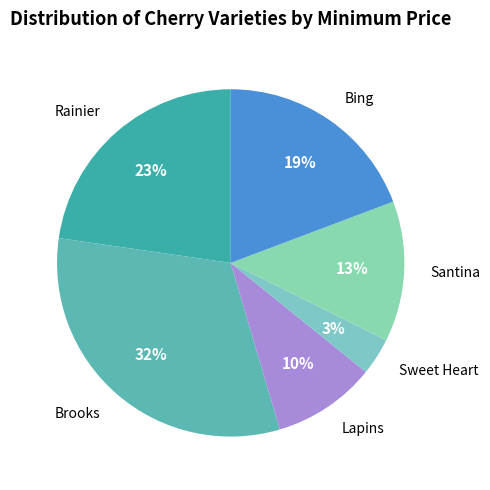

True or false: Sweet Heart accounts for 3% of the total.

True